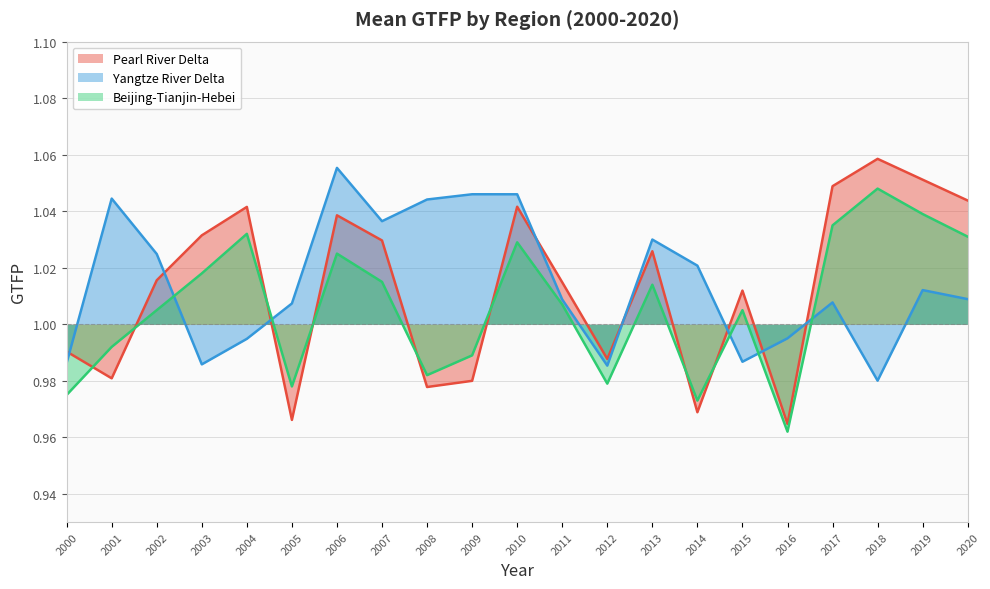

What is the approximate value of Beijing-Tianjin-Hebei at 2010?

1.0